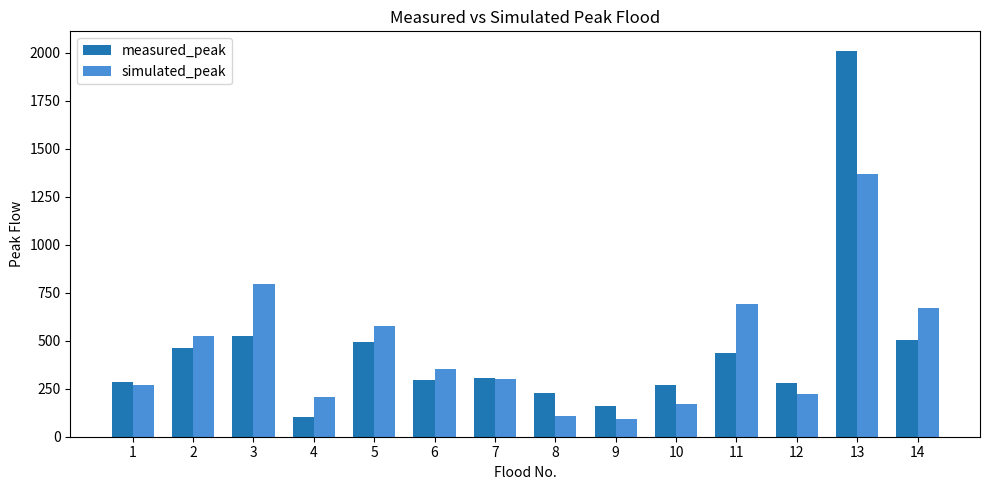

How many bars are there in each group?

2